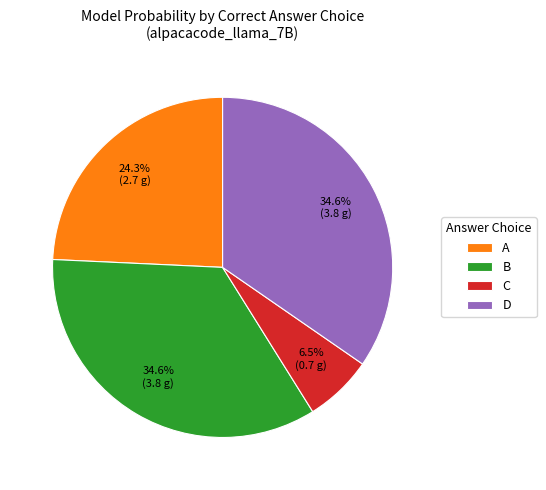

Is there a majority slice in this chart?

No